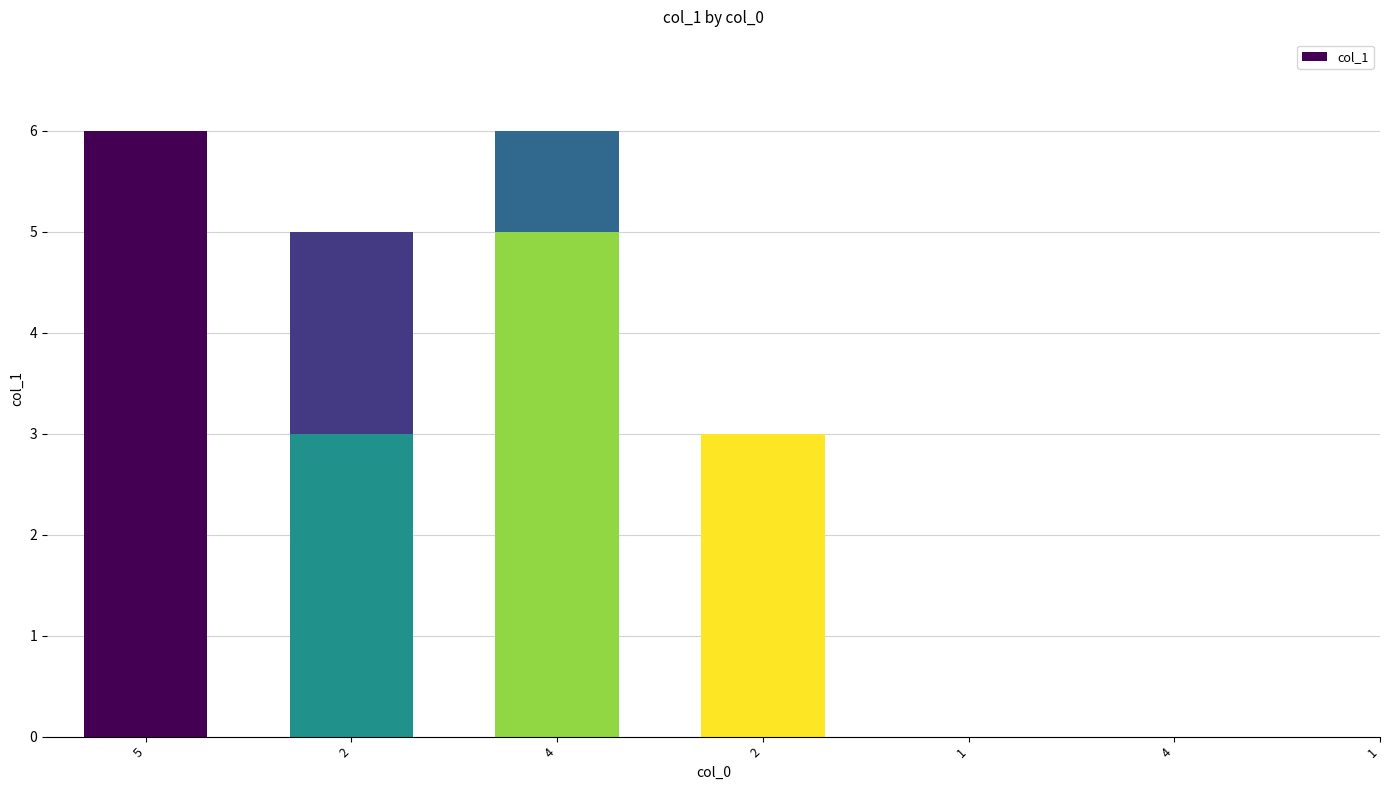

The chart shows a value of 3 at 4. True or false?

False